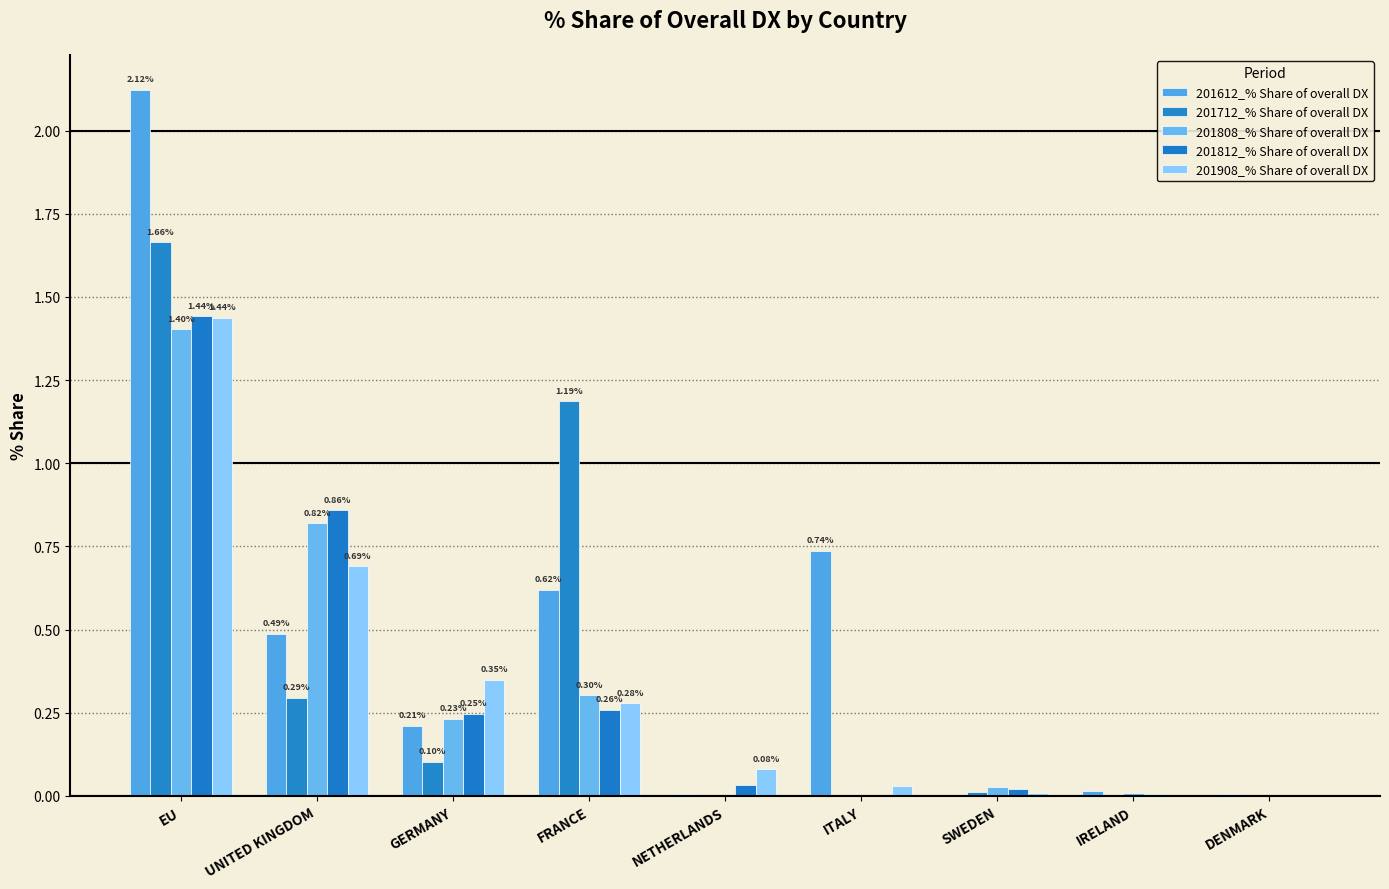

What are all the series names shown in the legend?

201612_% Share of overall DX, 201712_% Share of overall DX, 201808_% Share of overall DX, 201812_% Share of overall DX, 201908_% Share of overall DX